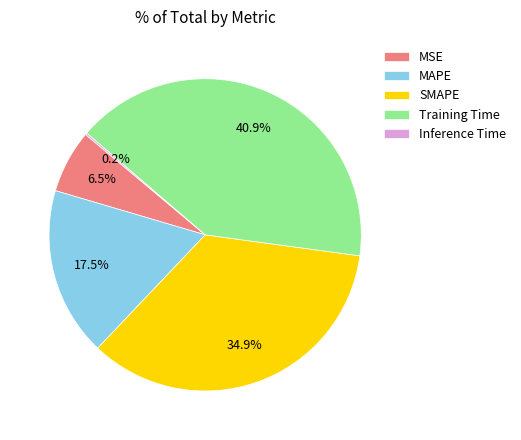

Which has a higher value, MAPE or Training Time?

Training Time